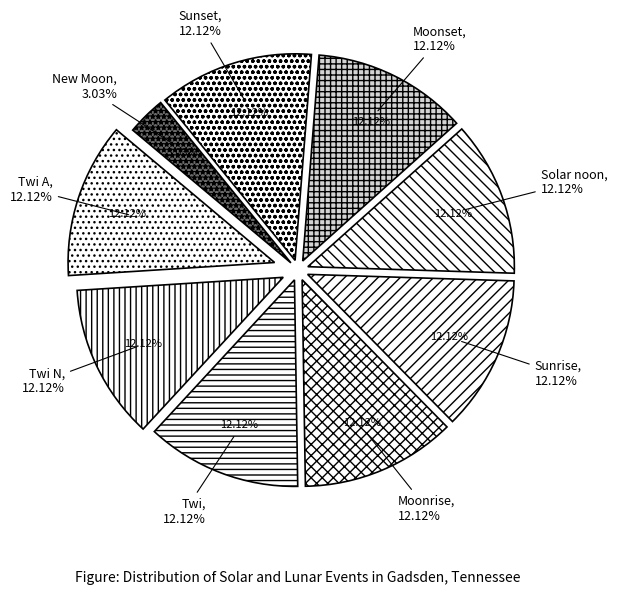

Combined, do Sunset and Moonrise account for over 50%?

No